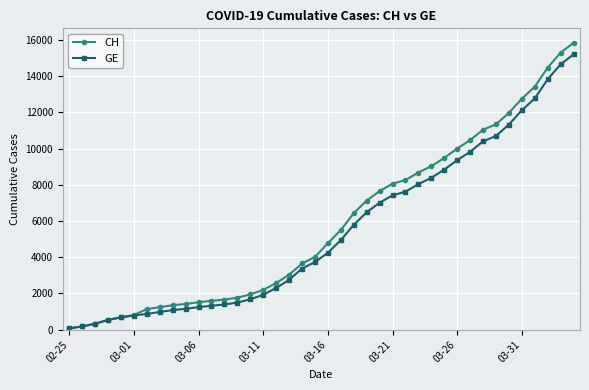

Which series has the largest range (max minus min)?

CH